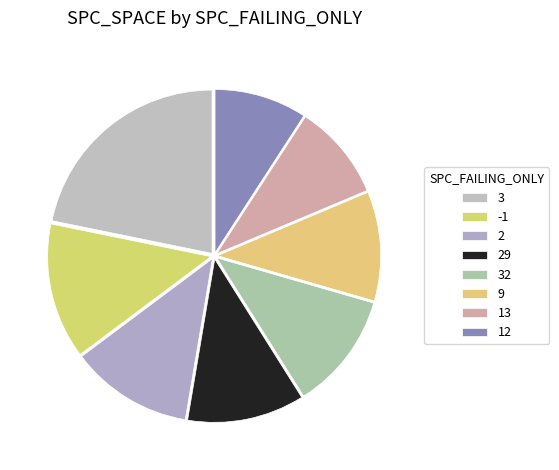

The 13 slice represents 1% of the pie. True or false?

False